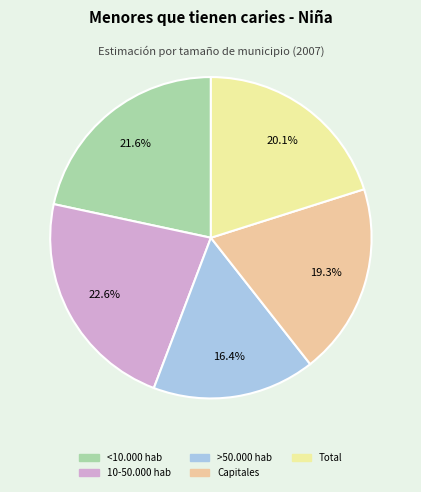

To the nearest percent, what portion does <10.000 hab represent?

22%